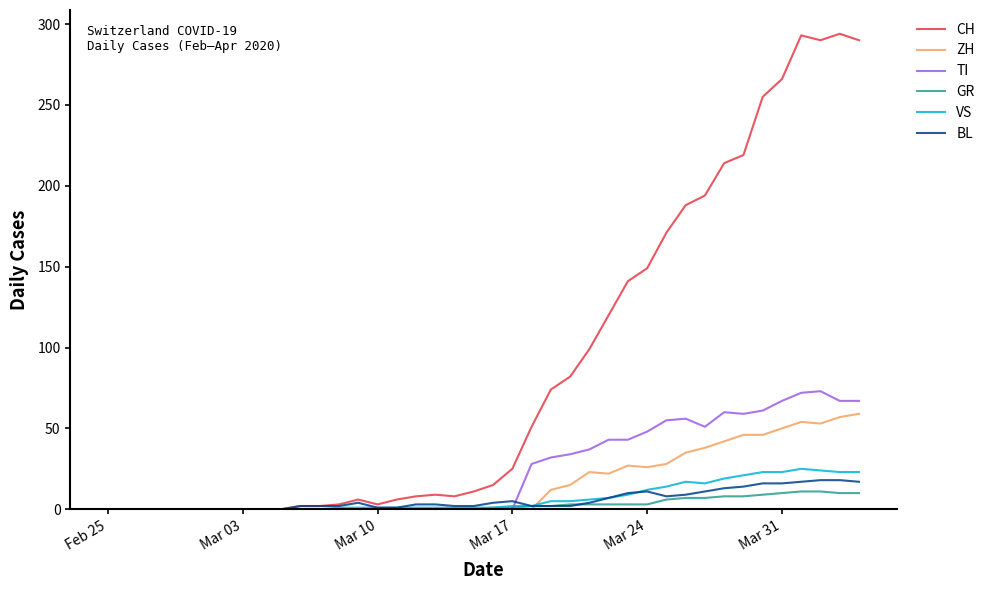

What is the maximum value for CH?

294